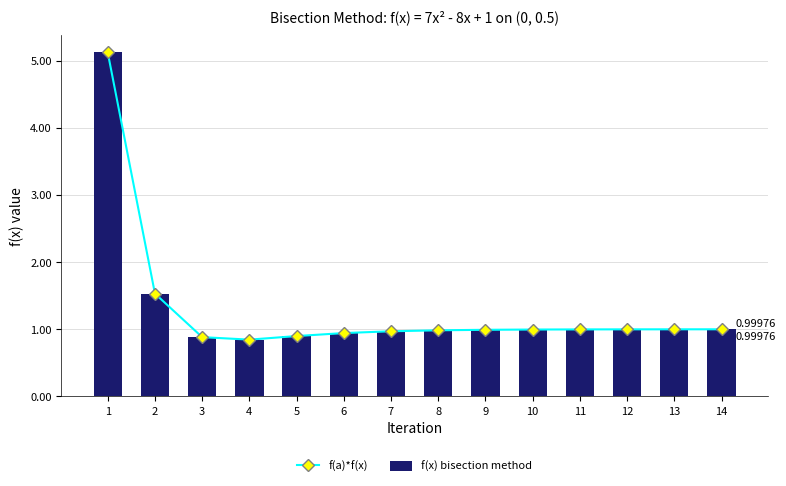

What is the smallest value displayed?

0.8